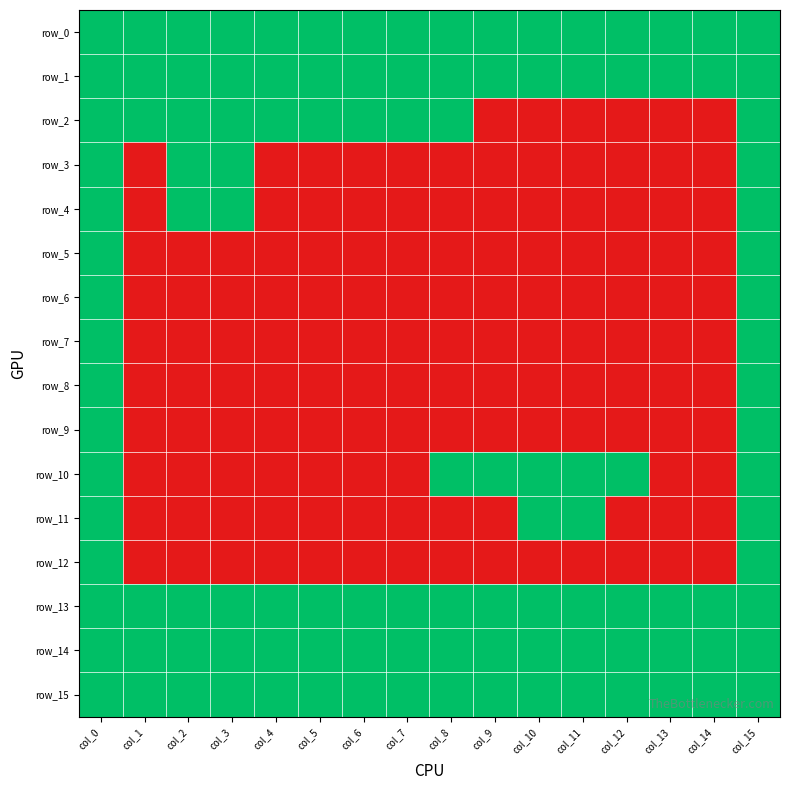

What is the average value of the row_13 series?

1